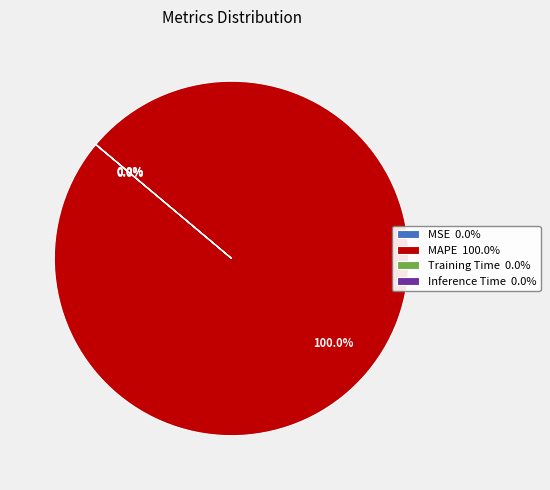

How many segments does this pie chart have?

4